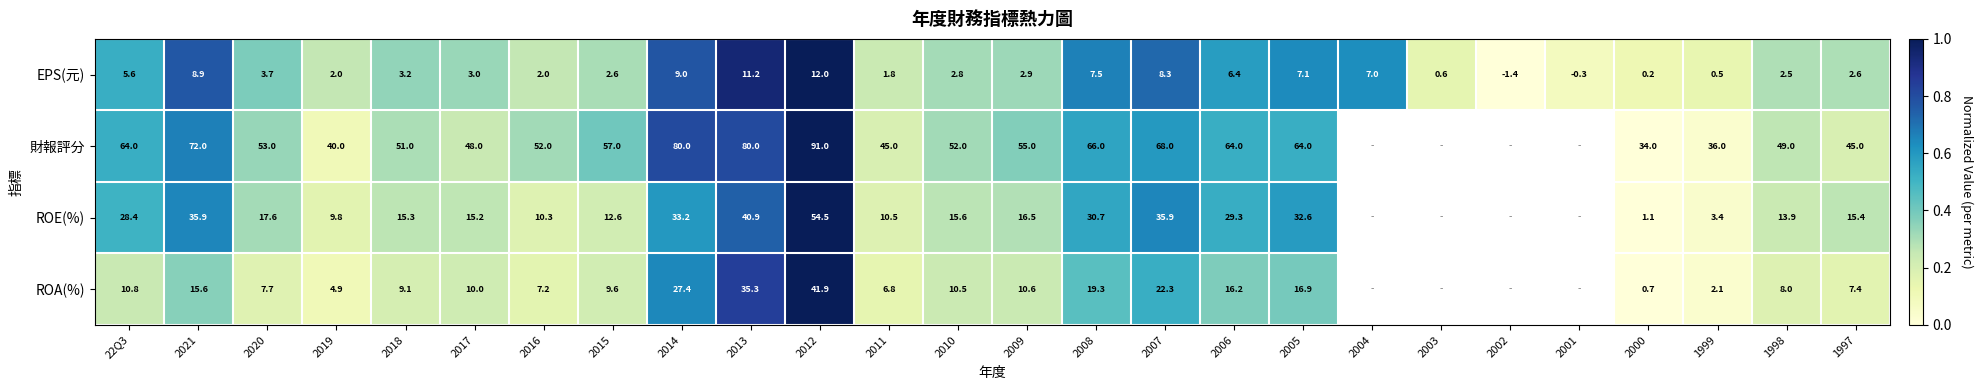

At 2018, list the series in order from smallest to largest.

EPS(元), ROA(%), ROE(%), 財報評分